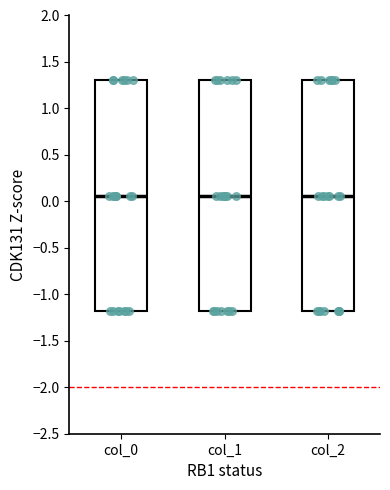

Where does the median line of the box for col_0 sit on the y-axis? The values are not printed on the chart, so give them approximately, as read against the axis.

0.05